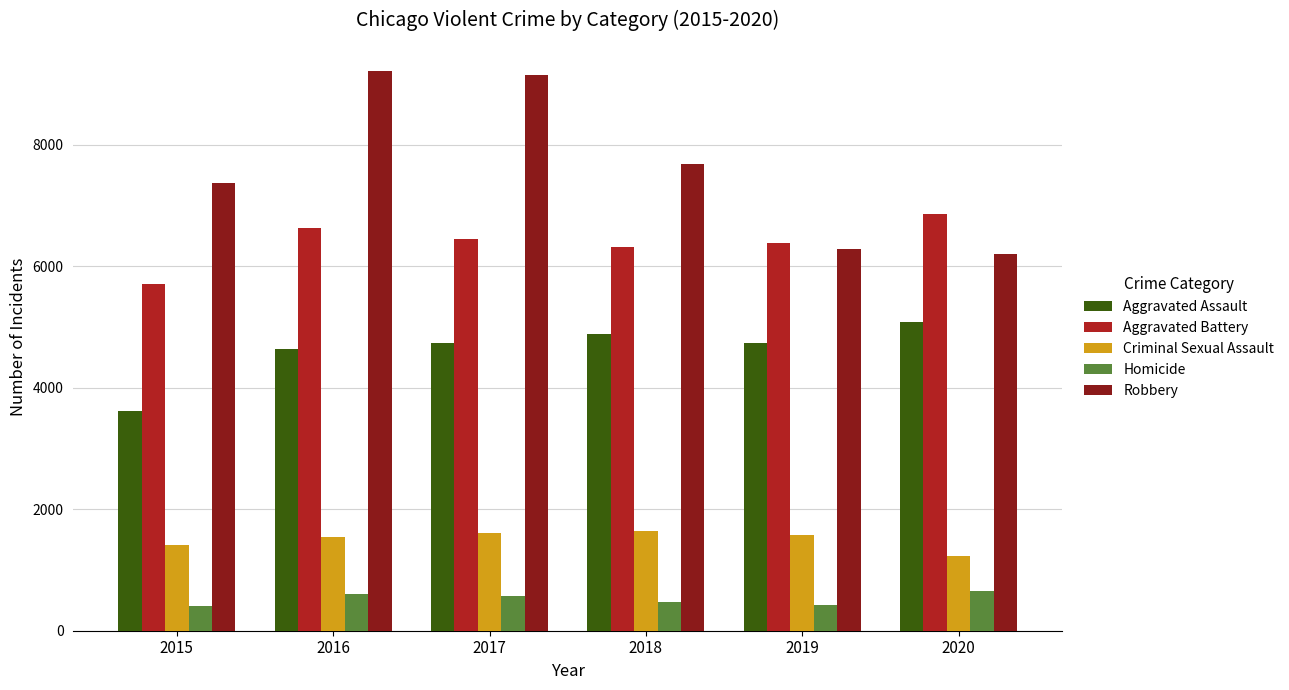

List the series in order of their peak value, lowest first.

Homicide, Criminal Sexual Assault, Aggravated Assault, Aggravated Battery, Robbery